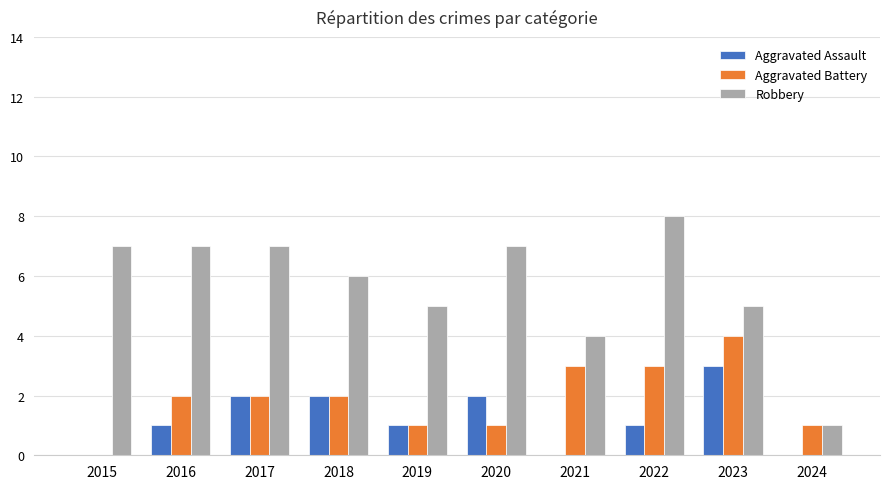

What is the highest value of the Robbery series?

8